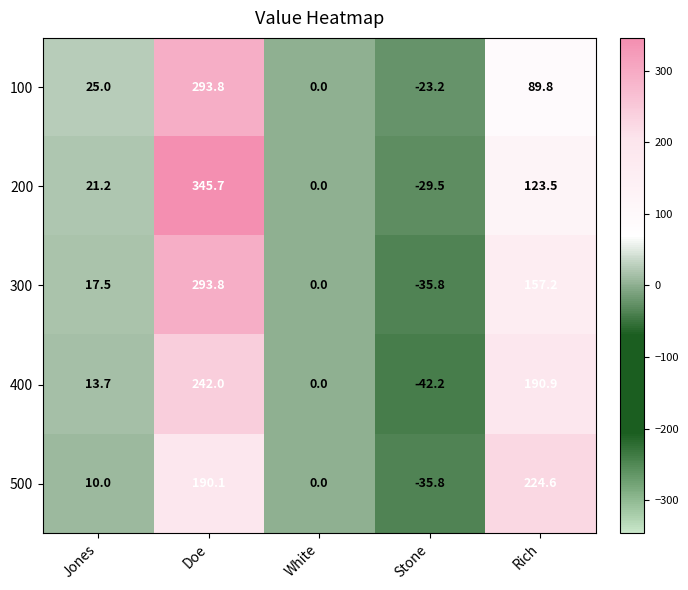

What is the total value across all series at Doe?

1365.4